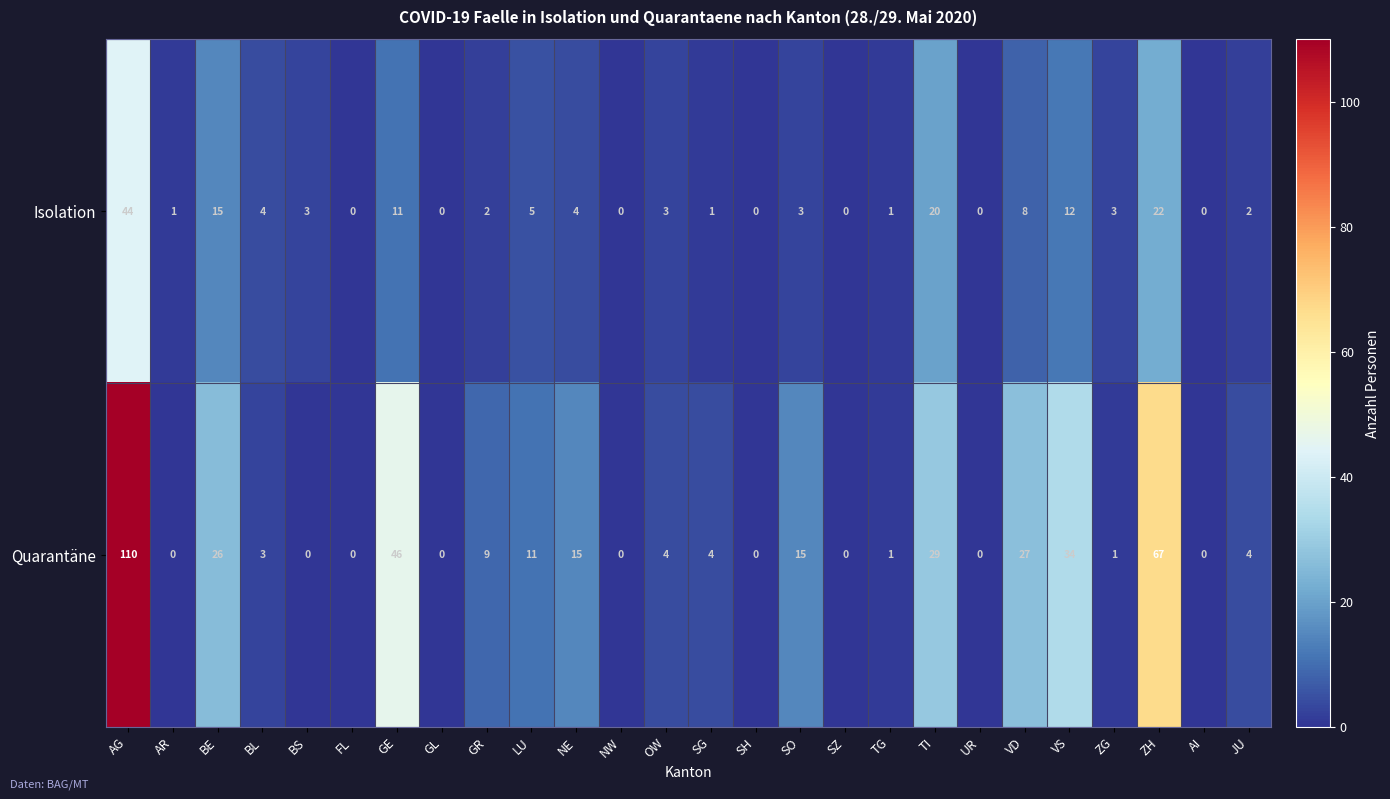

What is the maximum value shown in the chart?

110